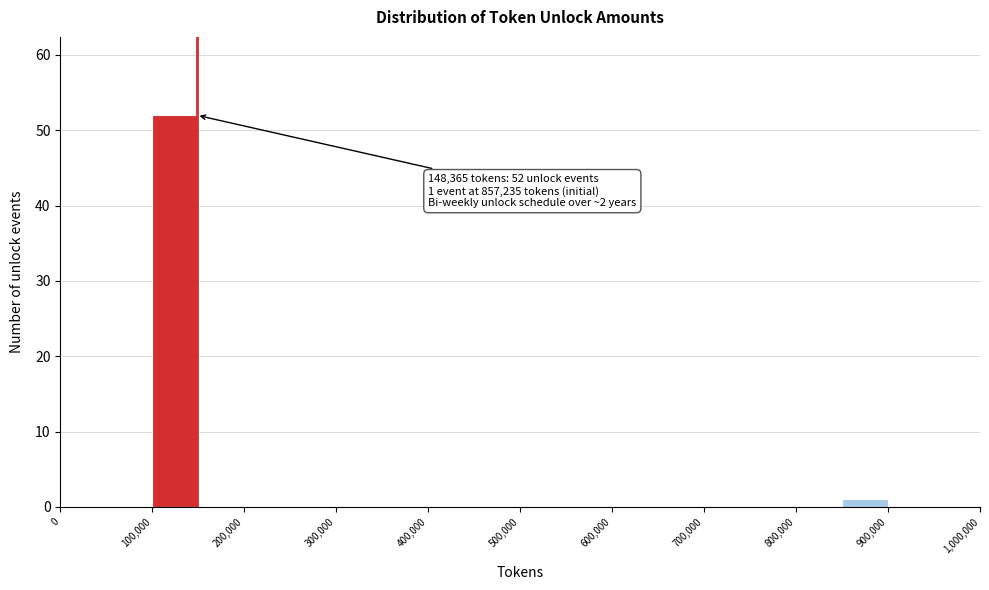

Which range on the x-axis has the tallest bar?

100000 to 150000